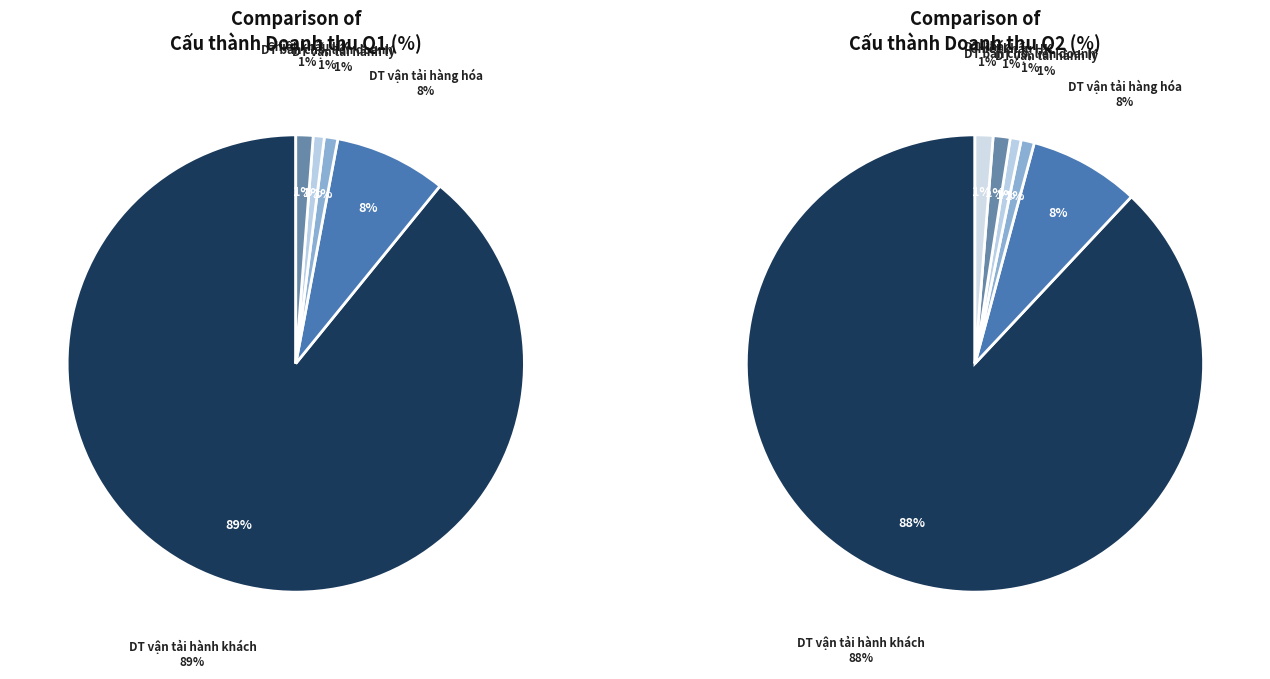

Which slice is the largest?

Doanh thu vận tải hành khách (gồm YQ)